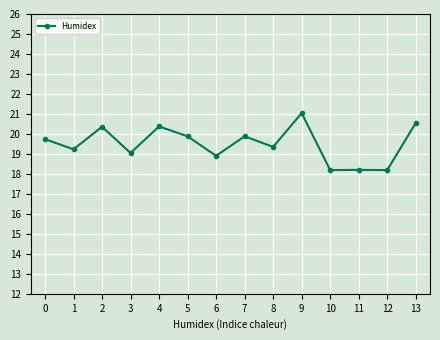

What is the average value?

19.5